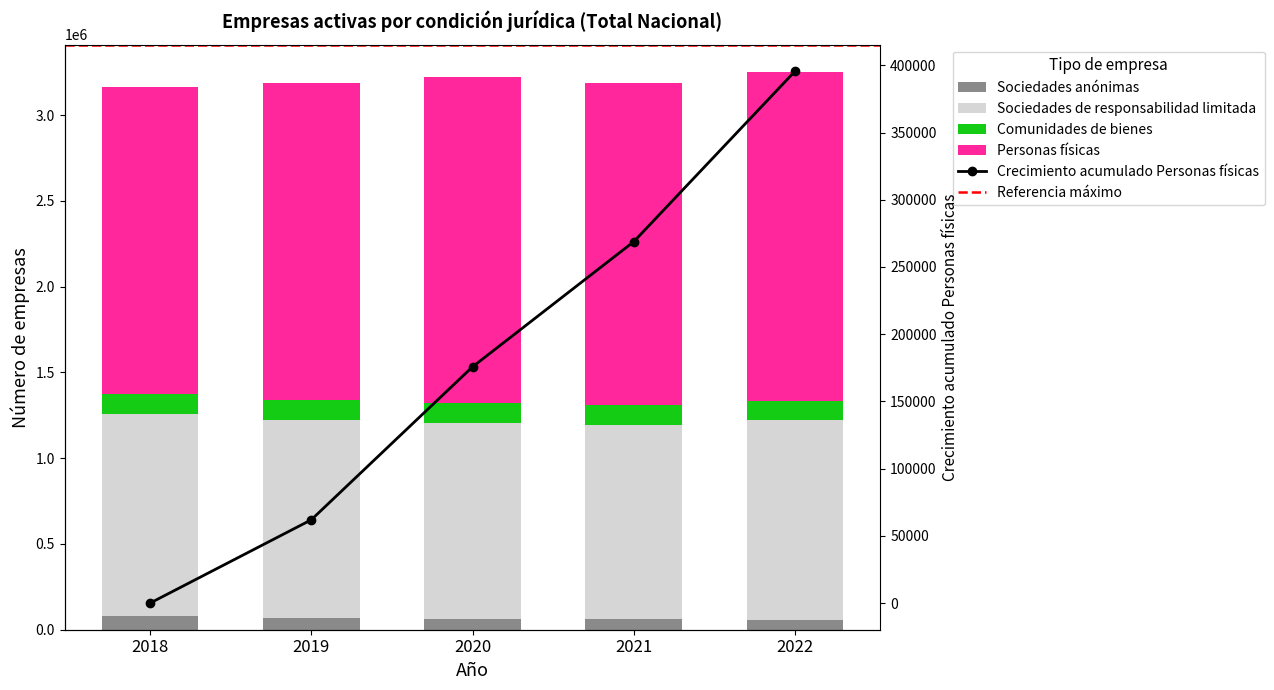

How many groups of bars are there?

5